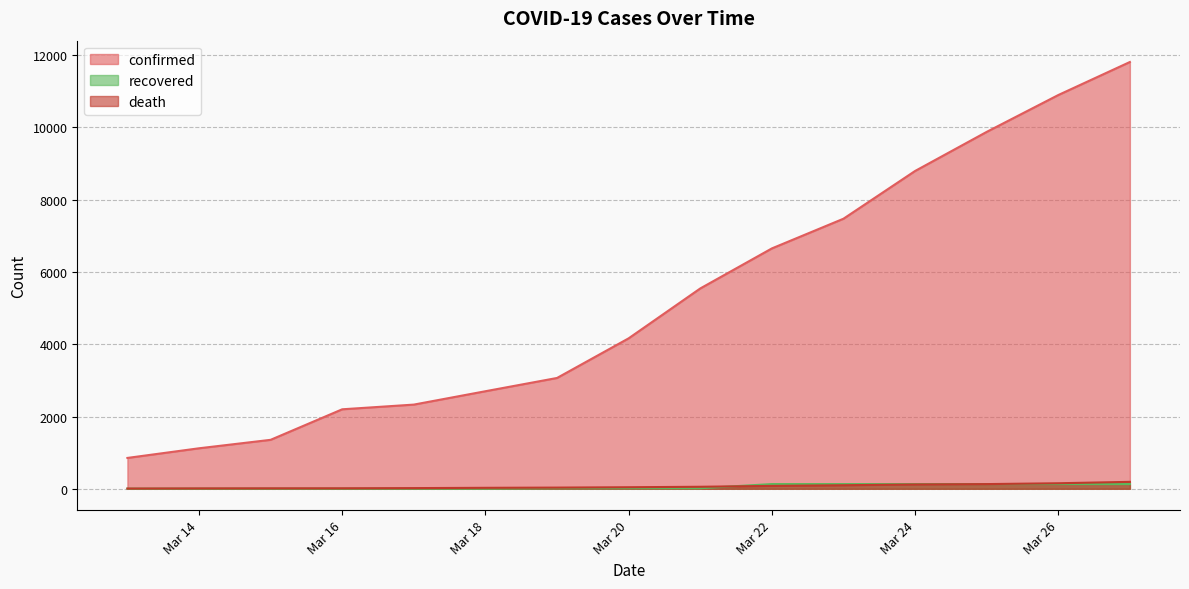

What is the difference between the second highest and minimum values in the confirmed series?

10043